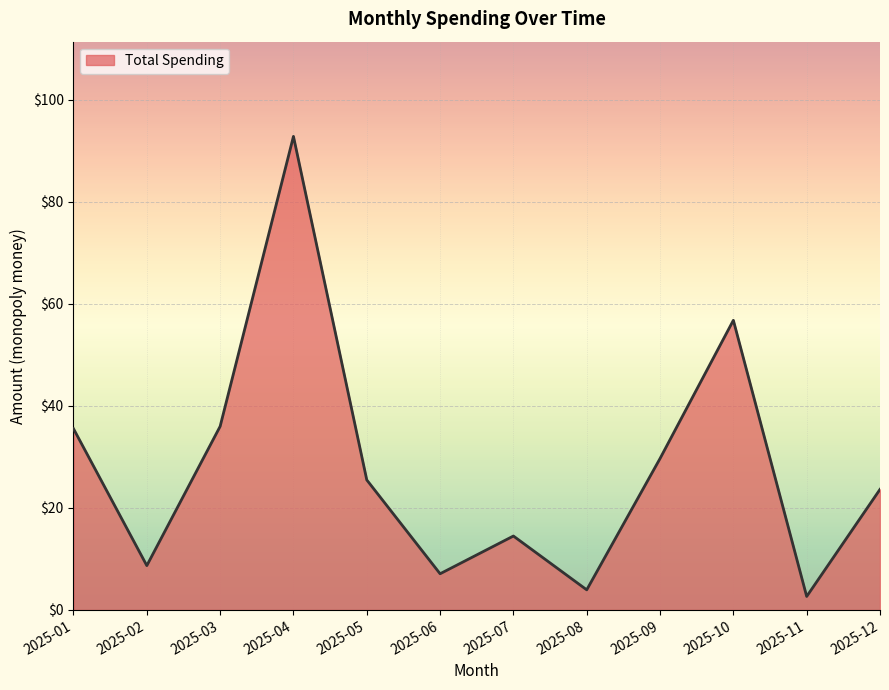

Which has a higher value, 2025-10 or 2025-06?

2025-10